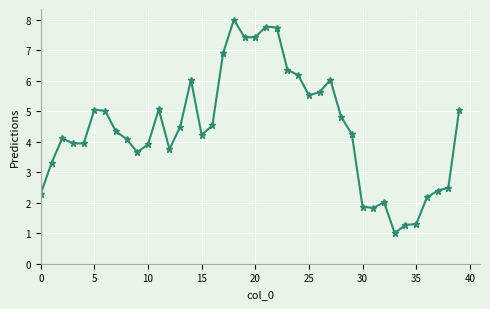

What is the value of the 11th point from the left?

3.9